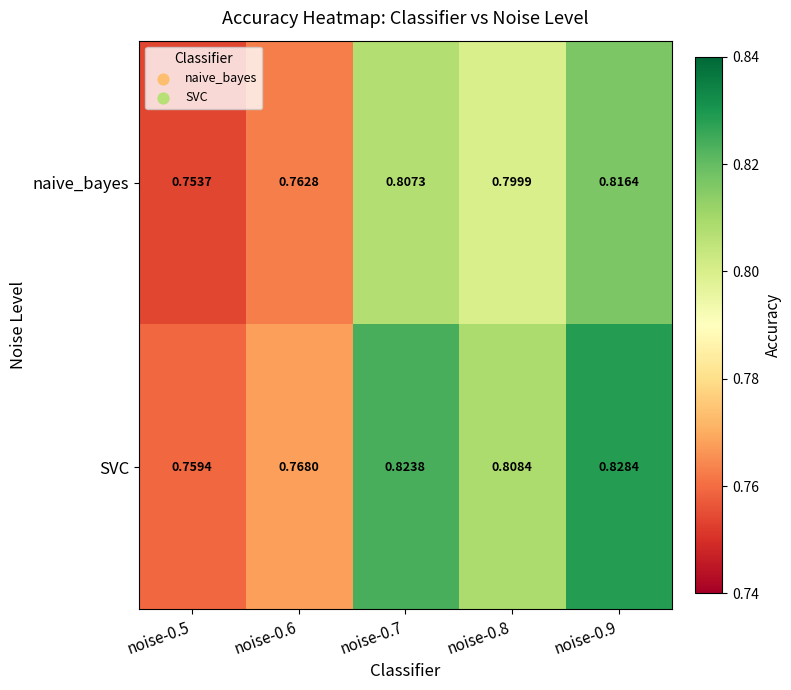

Rank the series by their average value, from highest to lowest.

SVC, naive_bayes